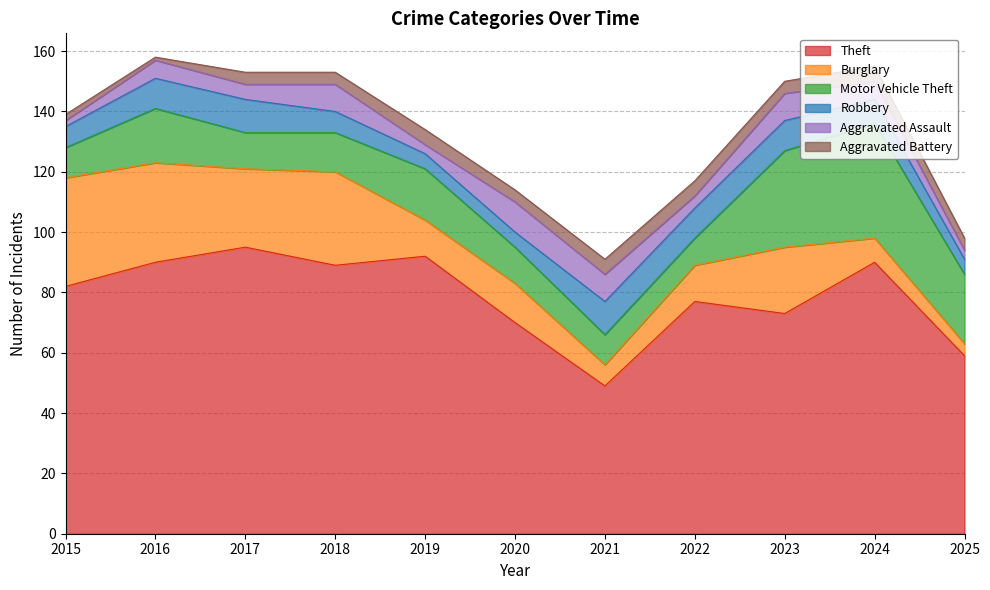

What is the sum of all Motor Vehicle Theft values?

194